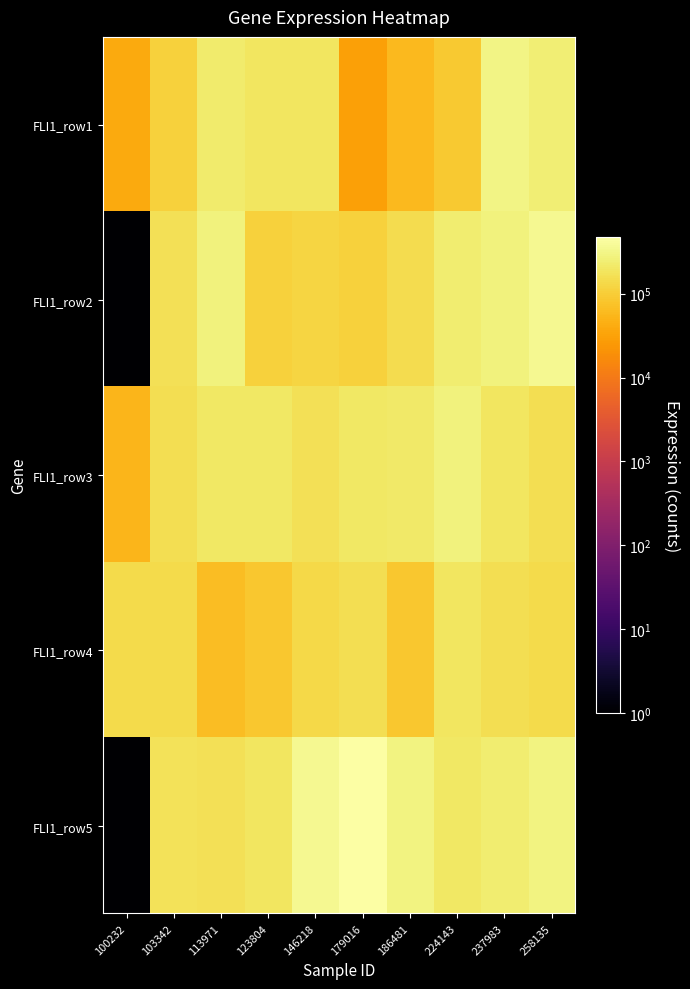

At 146218, list the series in order from largest to smallest.

FLI1_row5, FLI1_row1, FLI1_row3, FLI1_row4, FLI1_row2